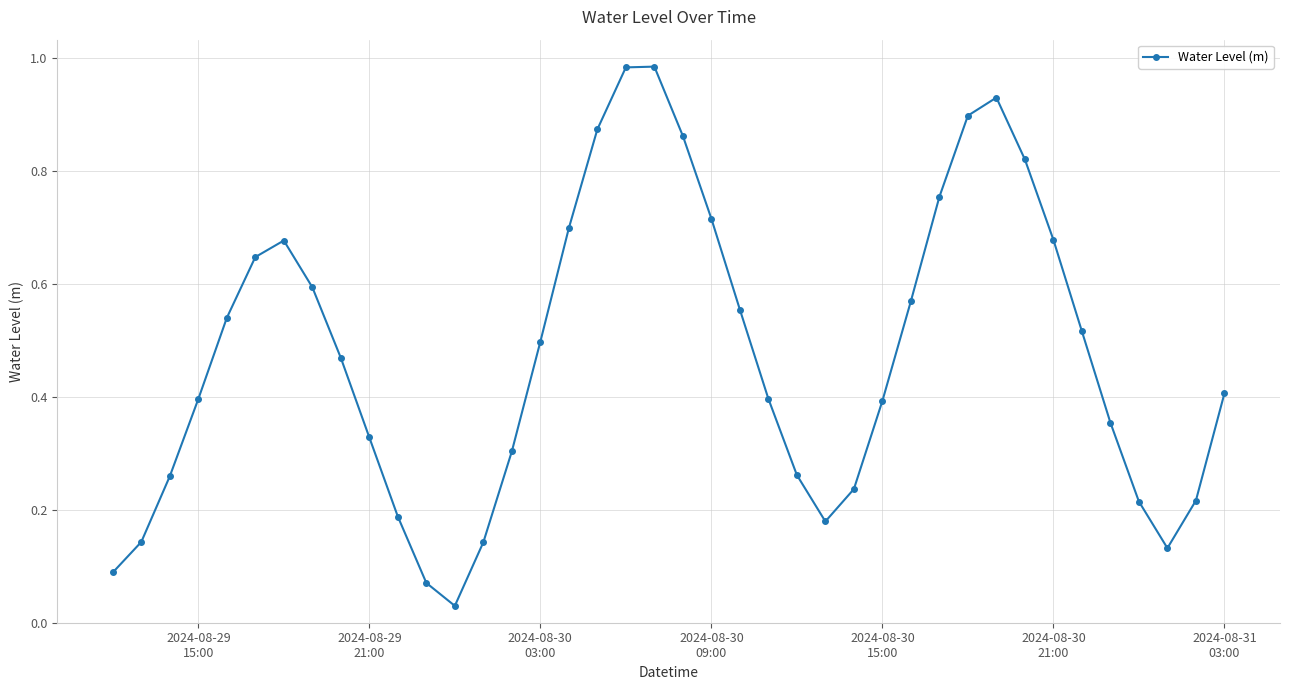

How many interior local peaks (higher than both neighbors) does the data have?

3